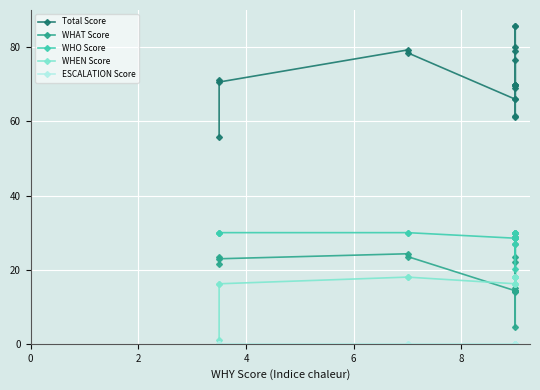

Is this an area chart (filled region under the line)?

No